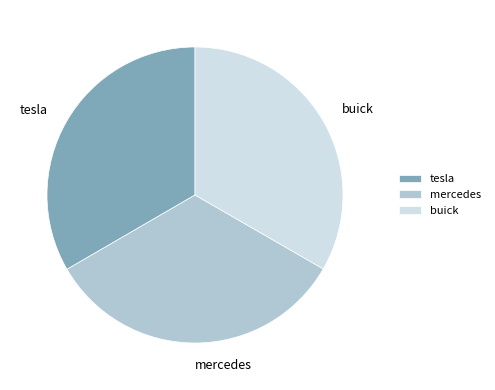

Does buick represent more than half of the total?

No